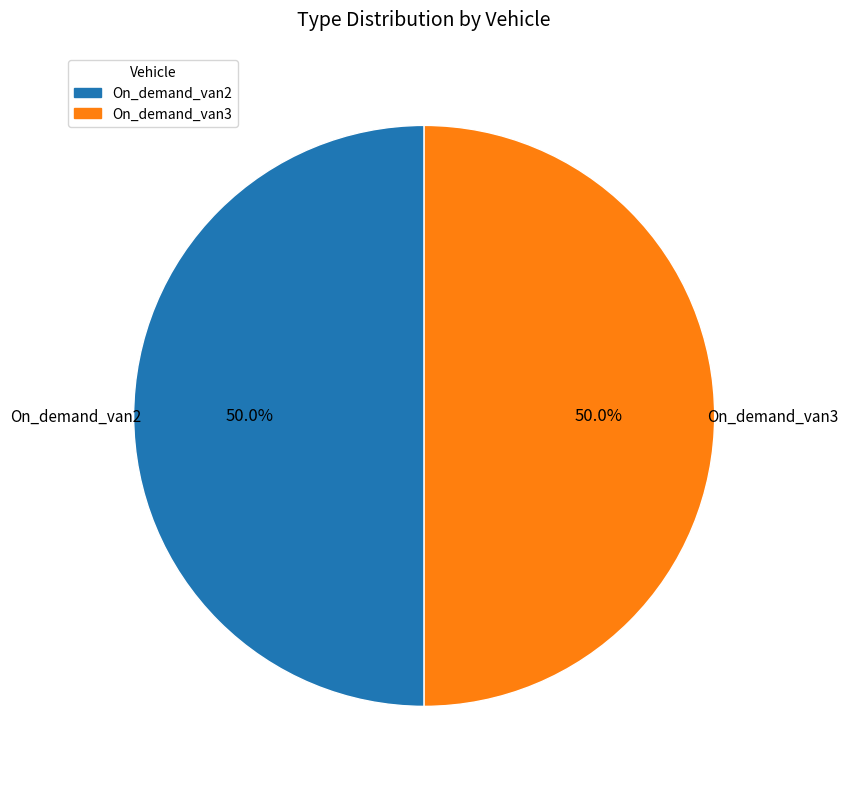

Approximately how many times larger is the value at On_demand_van3 compared to On_demand_van2?

1.0